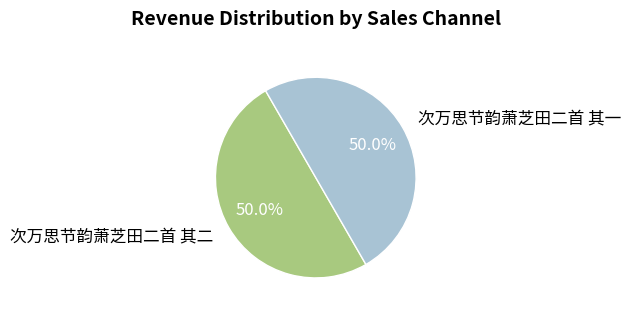

What percentage do 次万思节韵萧芝田二首 其一 and 次万思节韵萧芝田二首 其二 together represent?

100.0%